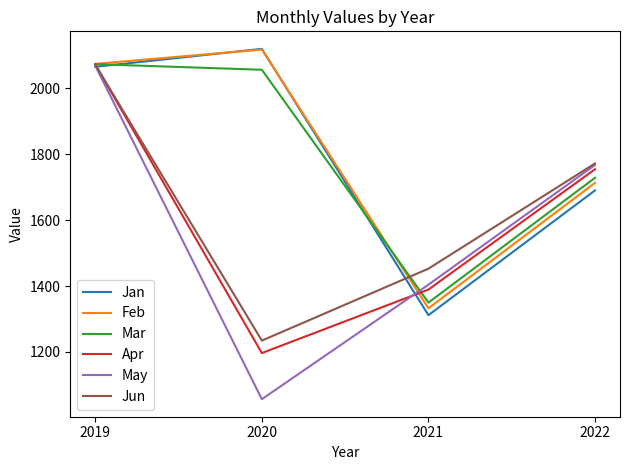

Between 2019 and 2021, which series saw the biggest shift?

Jan